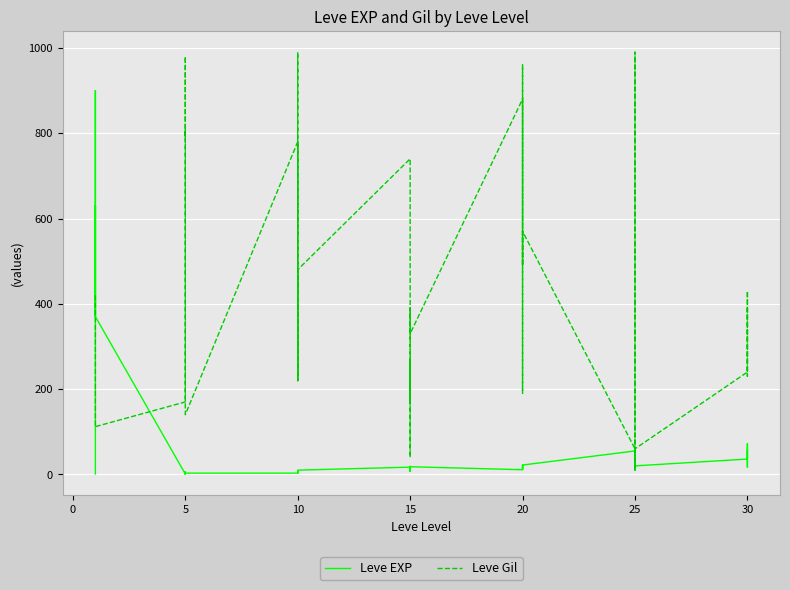

Count the number of data series in this chart.

2